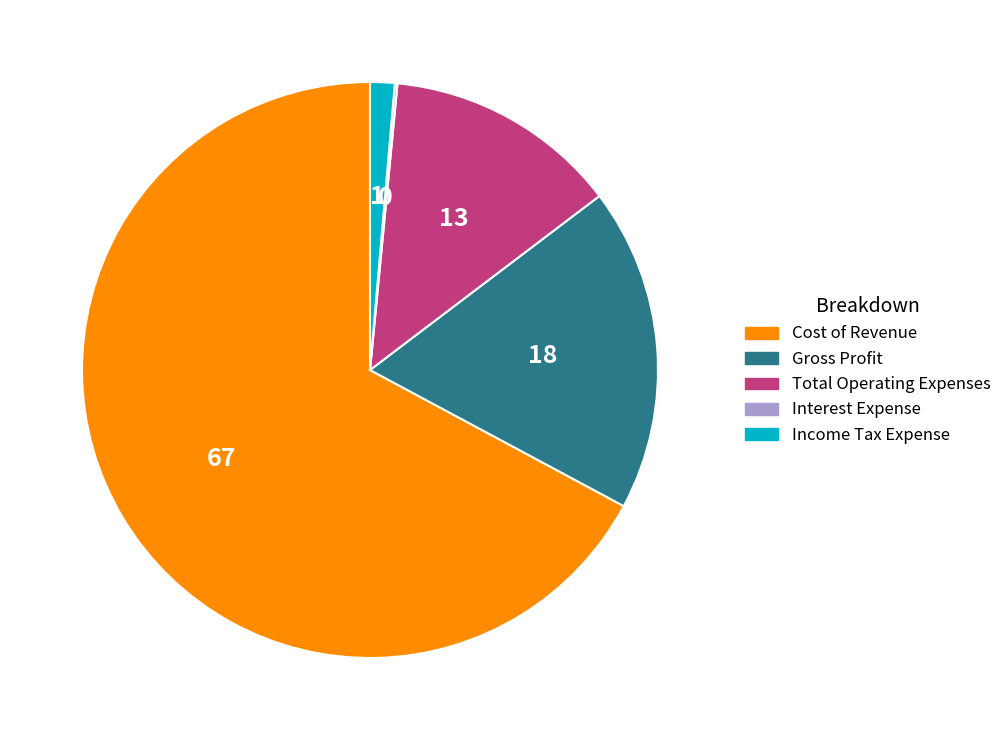

Is there any slice that represents more than half of the pie?

Yes